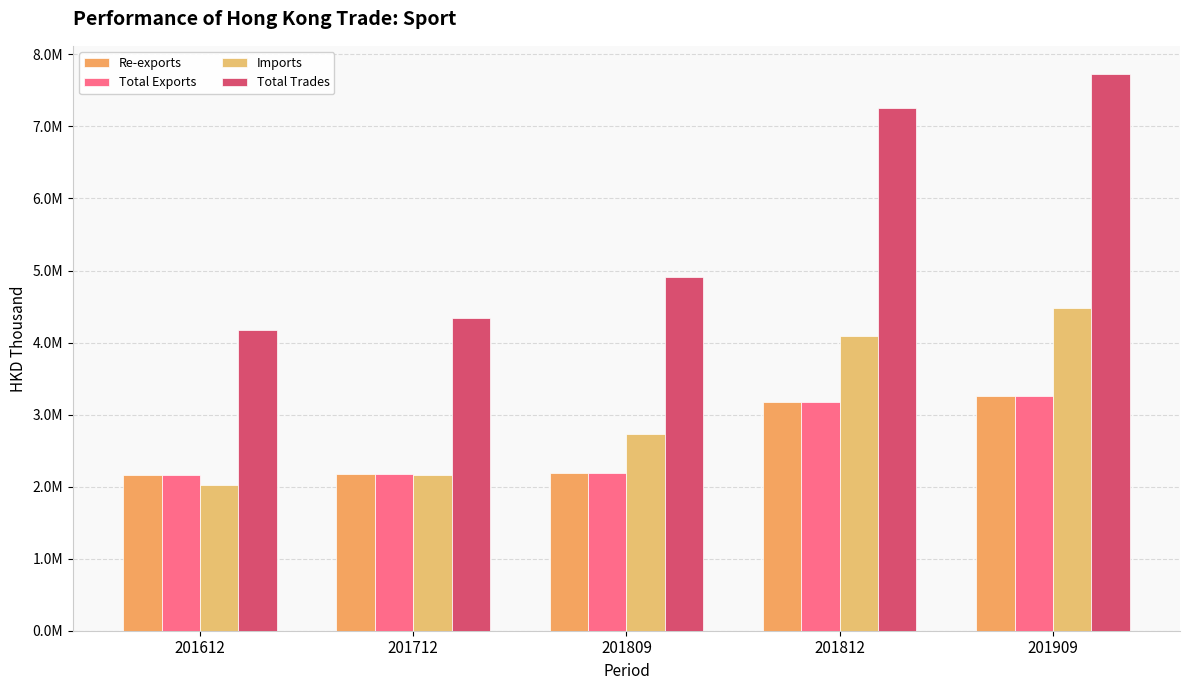

The value of Total Trades at 201909 is 7732138.3. True or false?

True